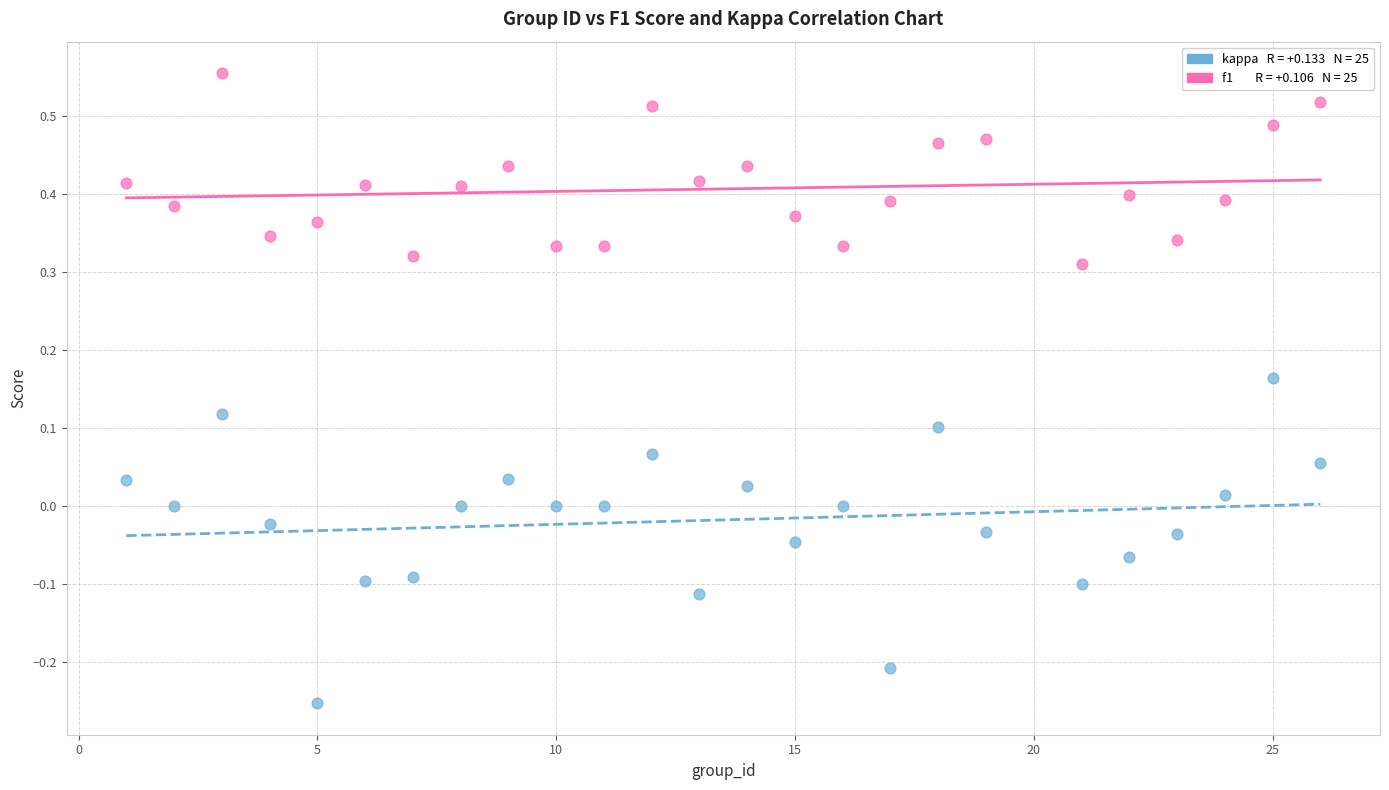

Across all data points, what is the range of X values (max minus min)?

25.0